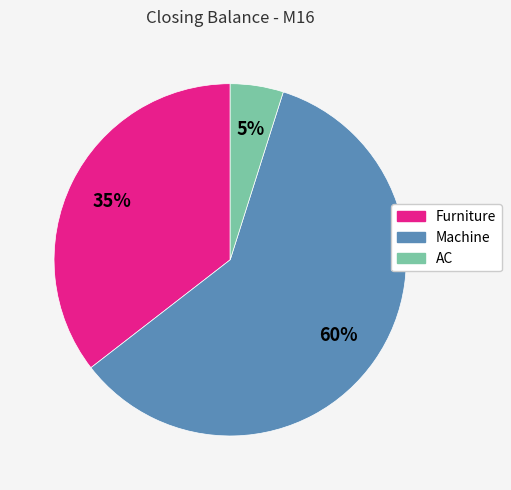

Is there a majority slice in this chart?

Yes